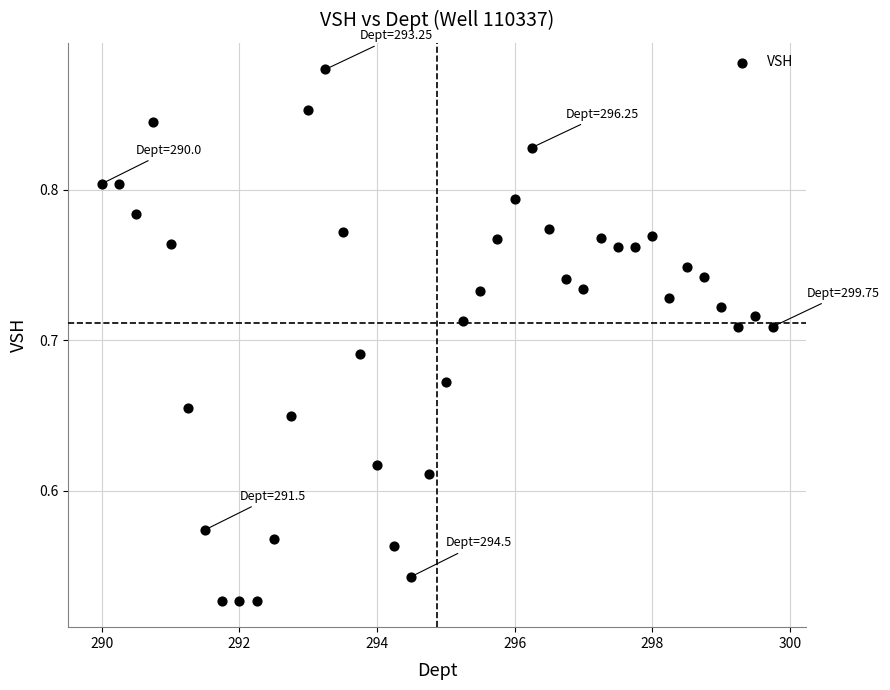

What is the range of X values (max minus min)?

9.8